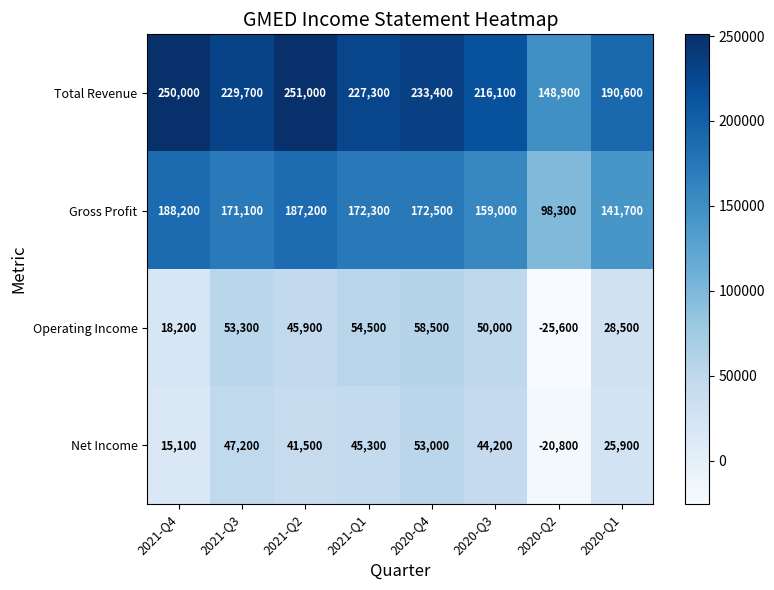

What is the difference between the maximum and minimum values in the Net Income series?

73800